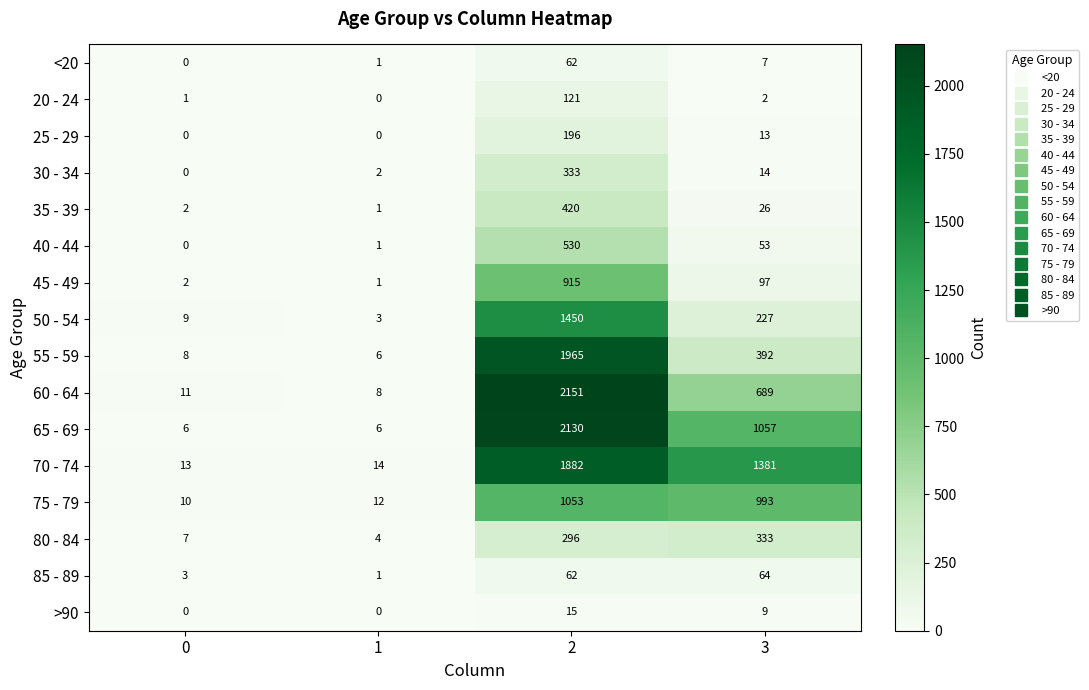

How many series are shown in this chart?

16